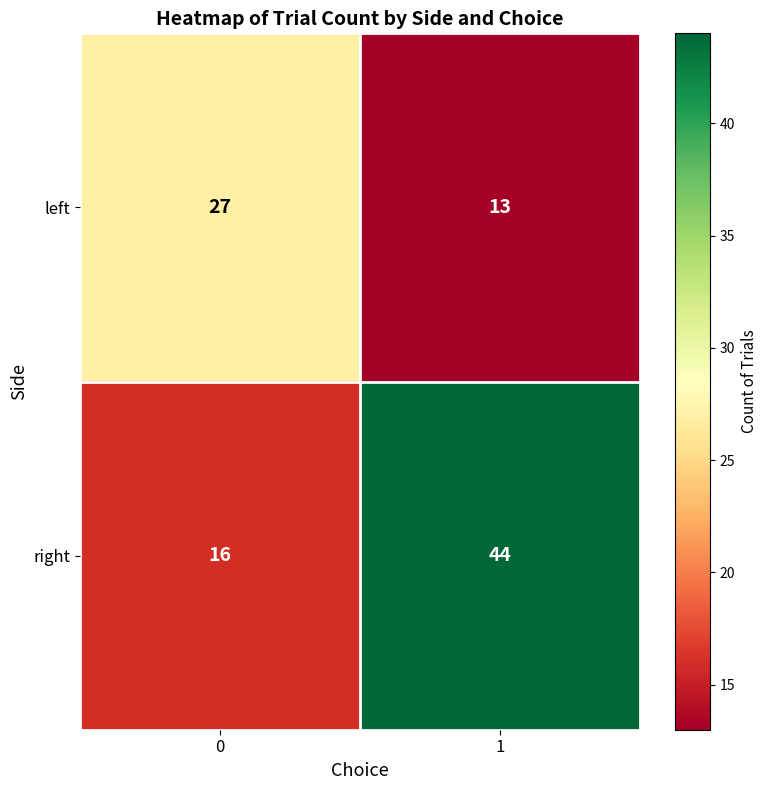

The right series shows 16 at 0. True or false?

True